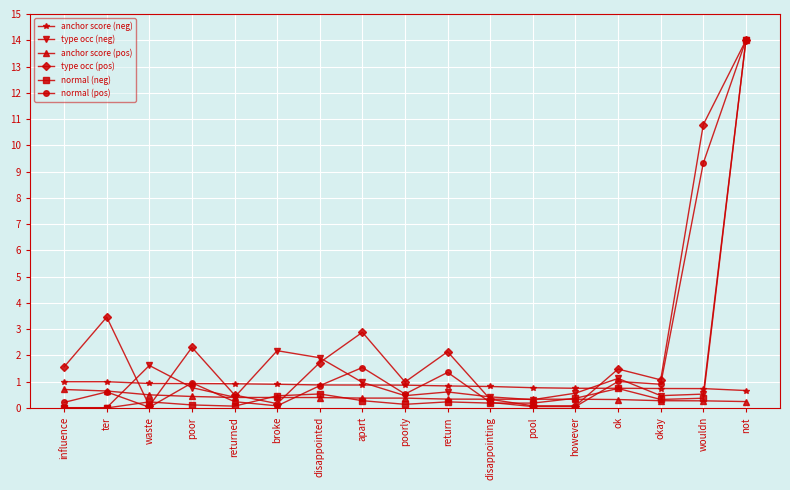

Read the anchor score (neg) value at ter.

1.0